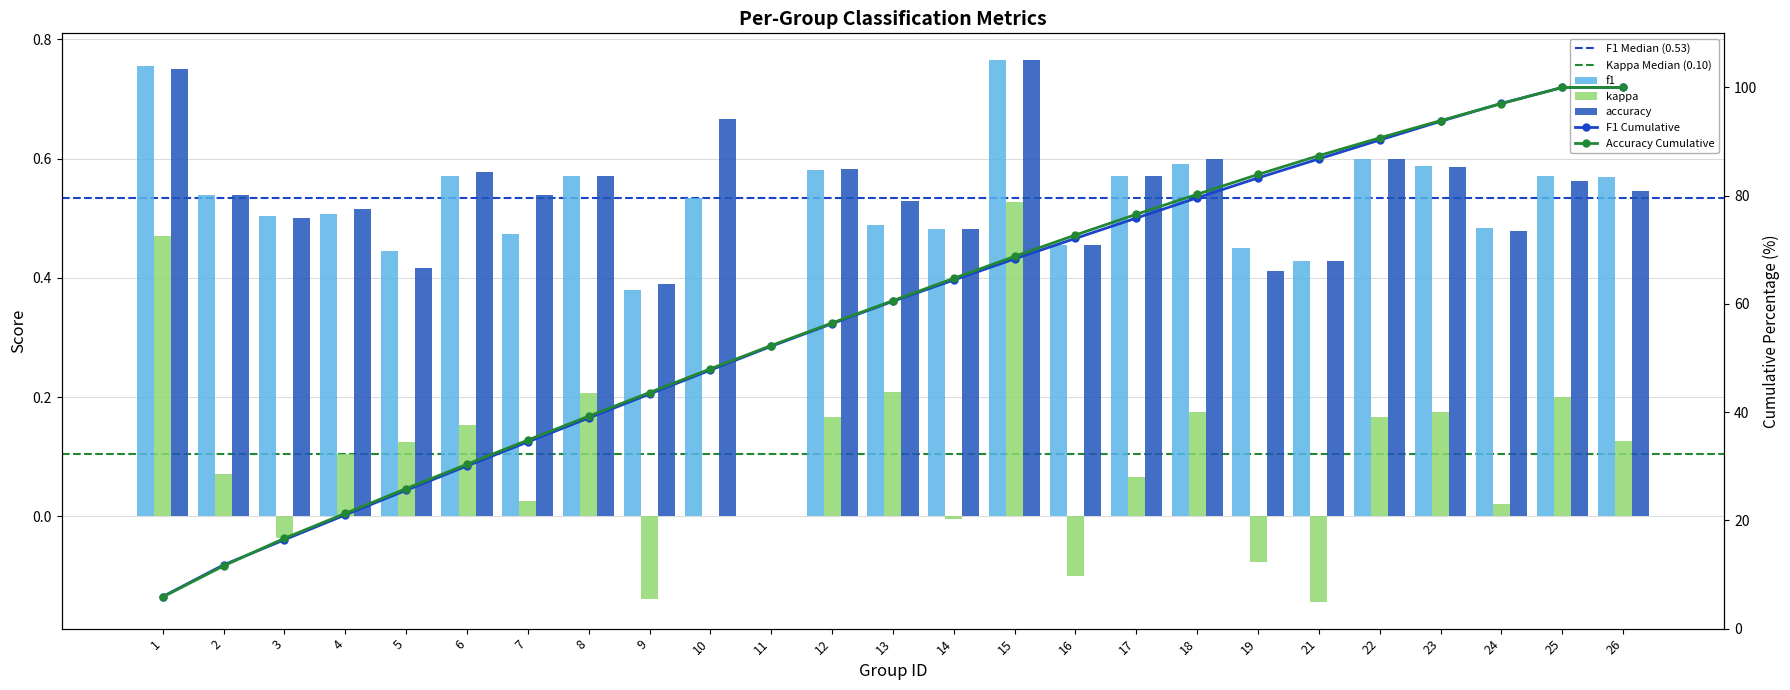

Where is accuracy nearest to the value 0?

11